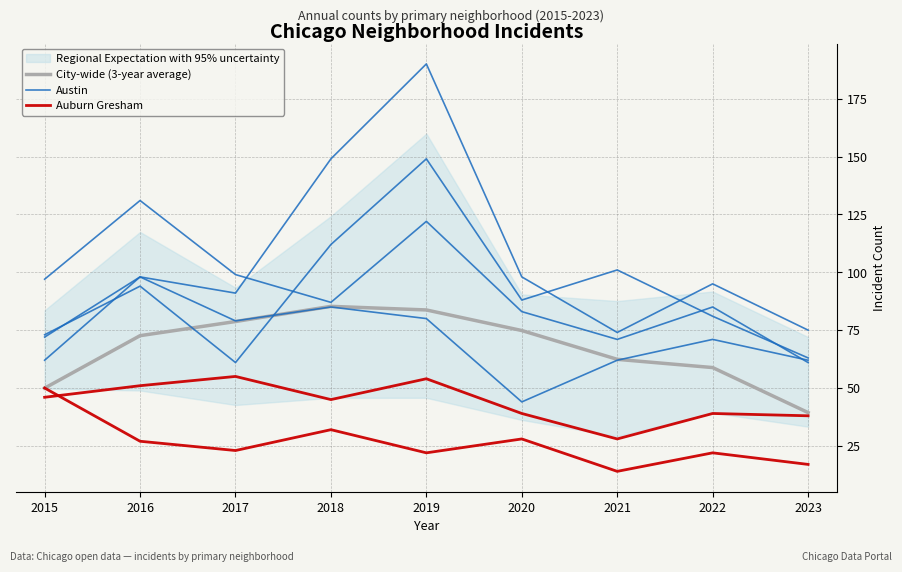

What is the difference between the maximum and minimum values in the Austin series?

88.0